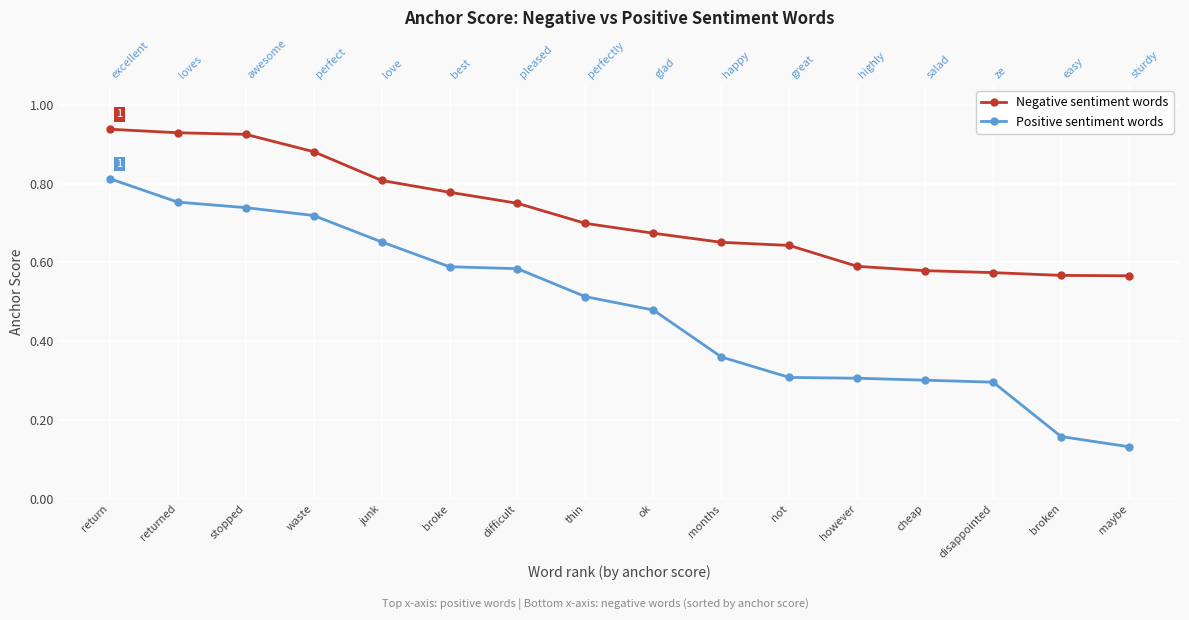

True or false: Positive sentiment words and Negative sentiment words cross at least once.

False